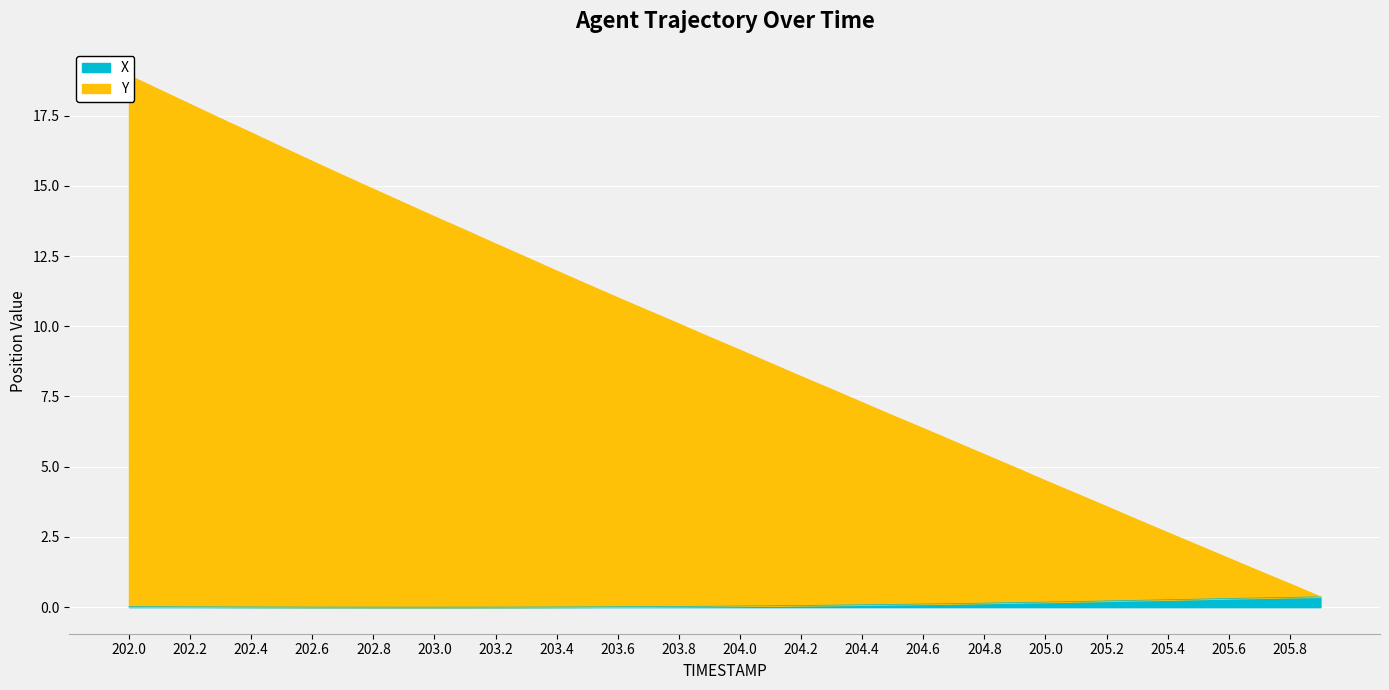

Which series has the largest range (max minus min)?

Y